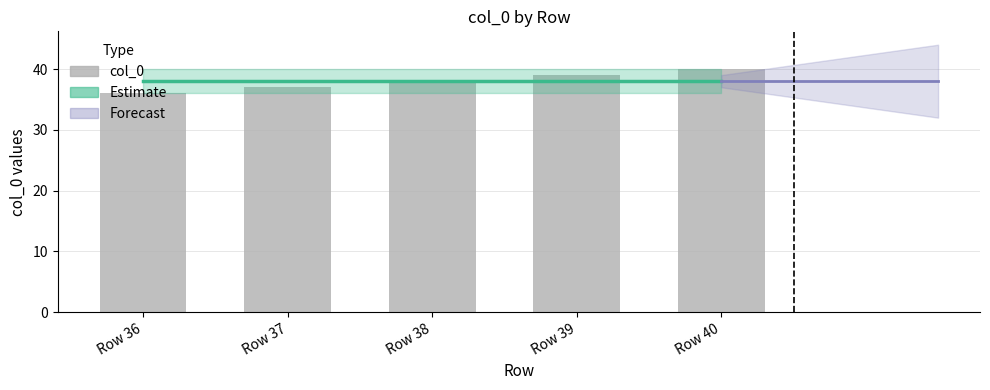

What is the greatest value displayed?

40